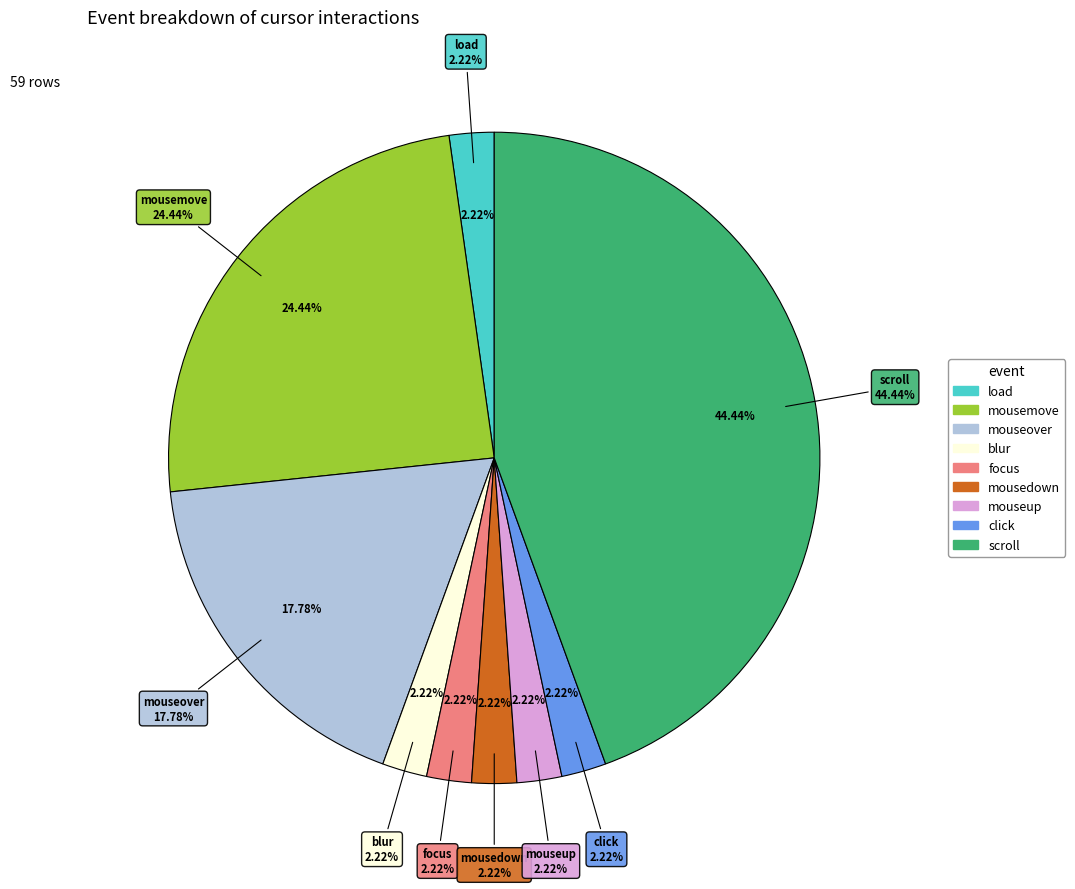

What percentage is the focus slice, to the nearest percent?

2%